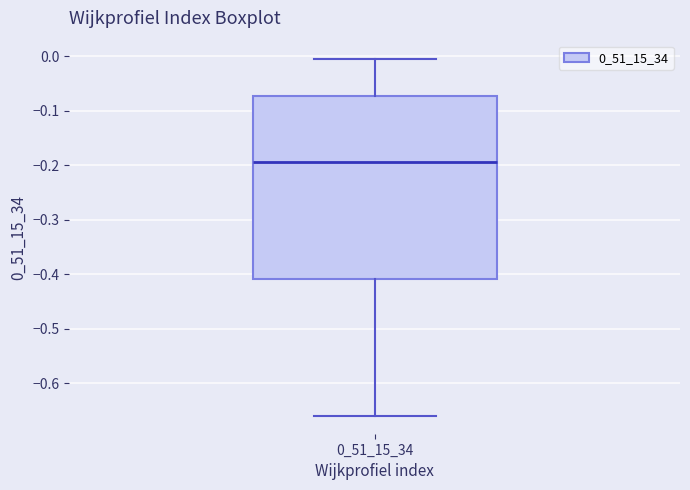

Where is the upper edge of the box at x = 0_51_15_34 on the y-axis? The values are not printed on the chart, so give them approximately, as read against the axis.

-0.07